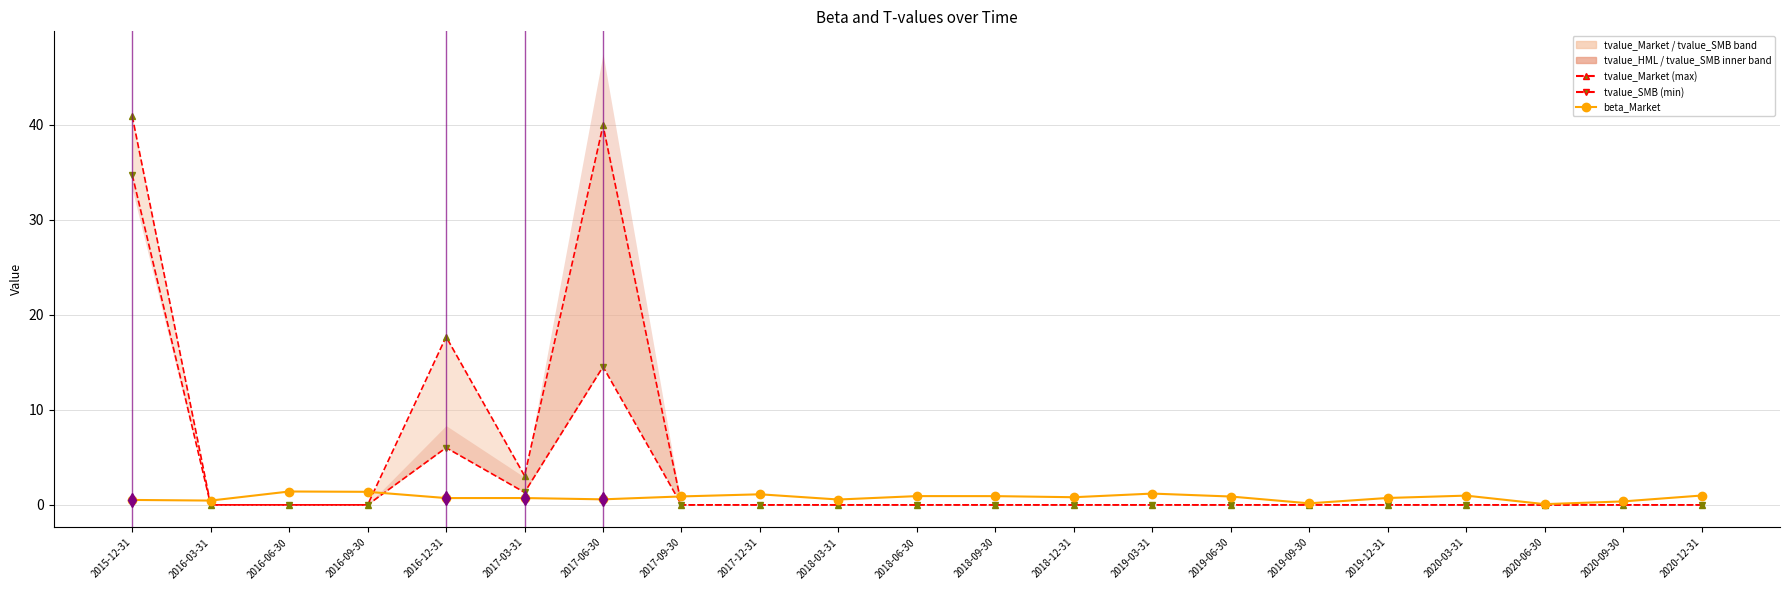

What is the label of the 3rd point from the right?

2020-06-30